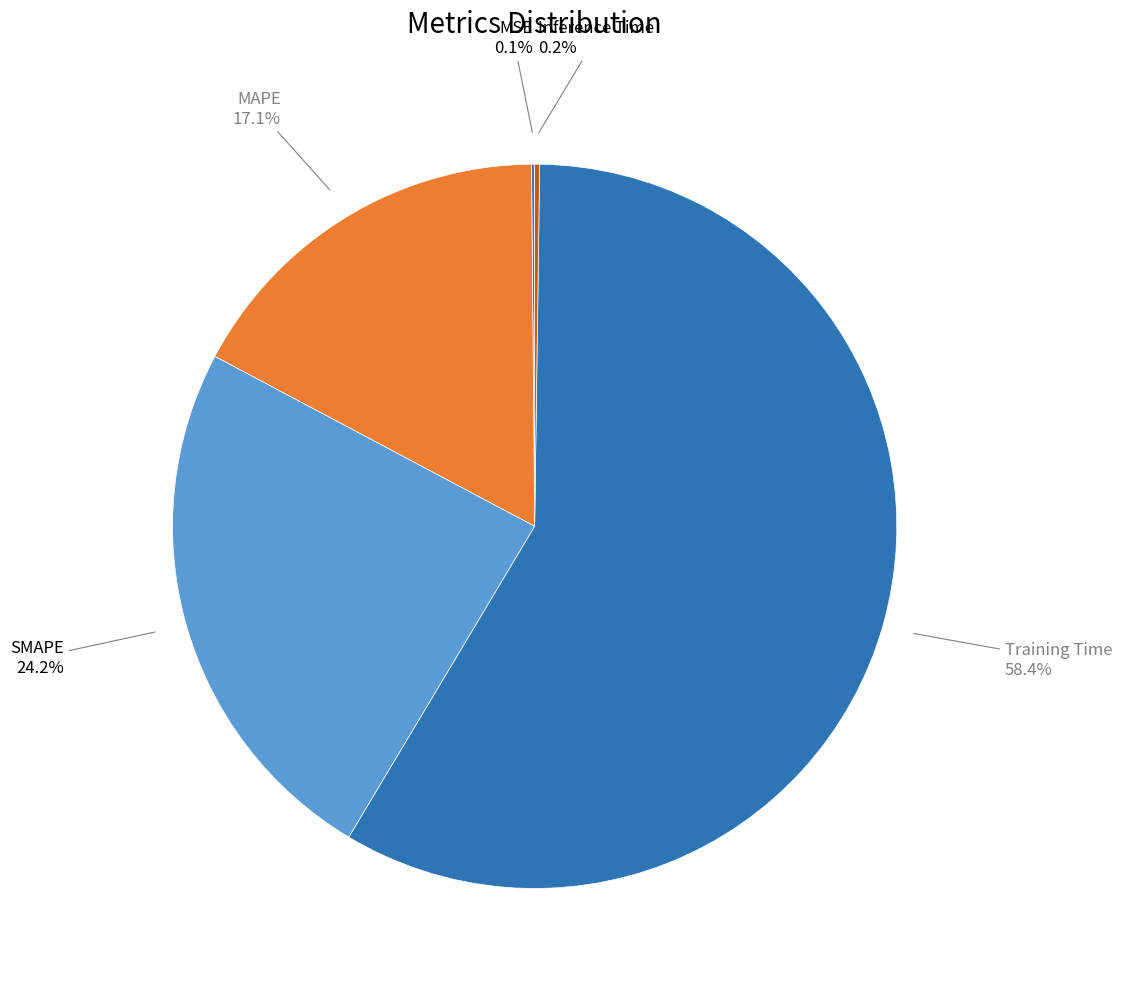

Which category accounts for the majority?

Training Time